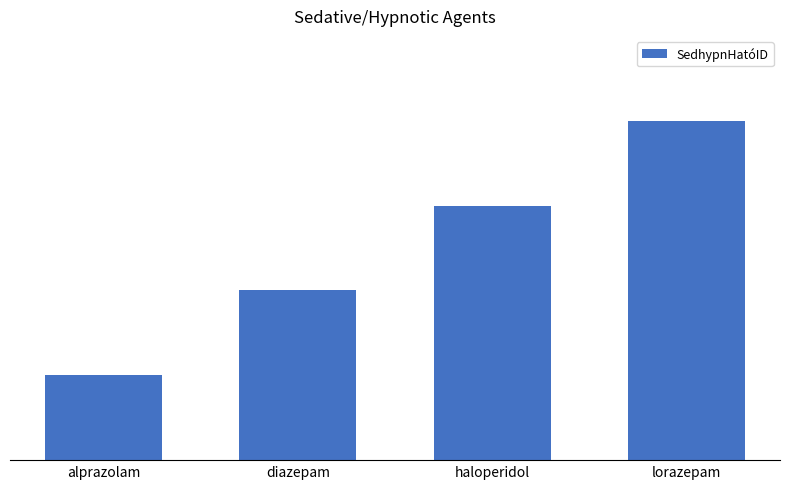

Are the bars horizontal?

No